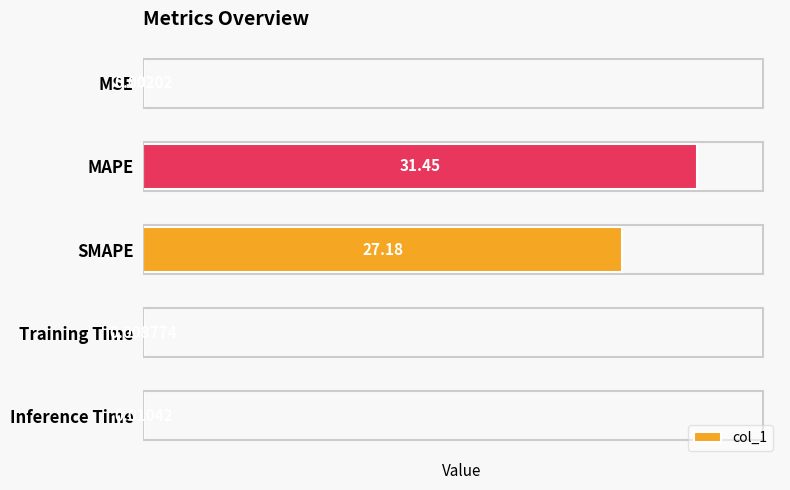

What is the greatest value displayed?

31.5